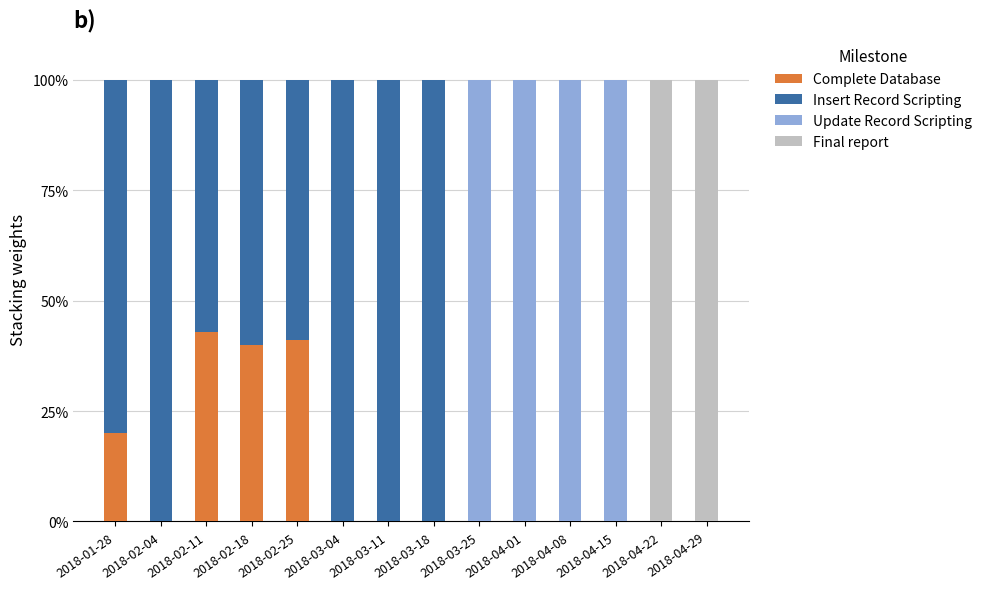

True or false: Complete Database has a value of 20.0 at 2018-01-28.

True